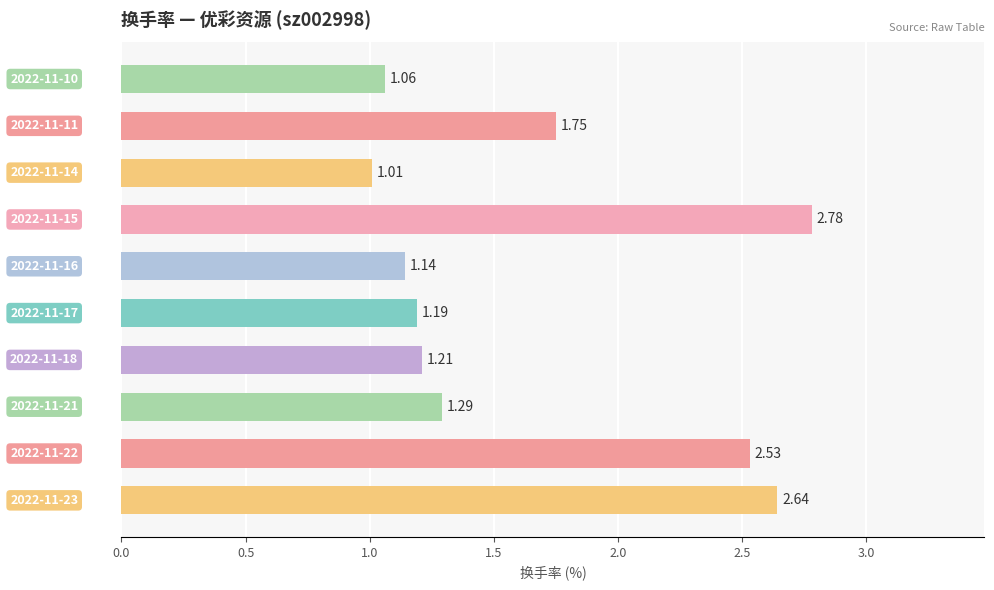

What is the sum of all values?

16.6